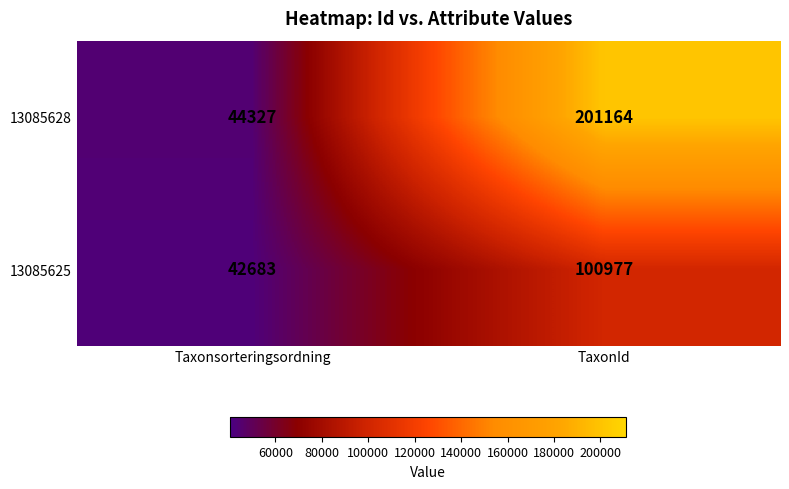

What is the maximum value shown in the chart?

201164